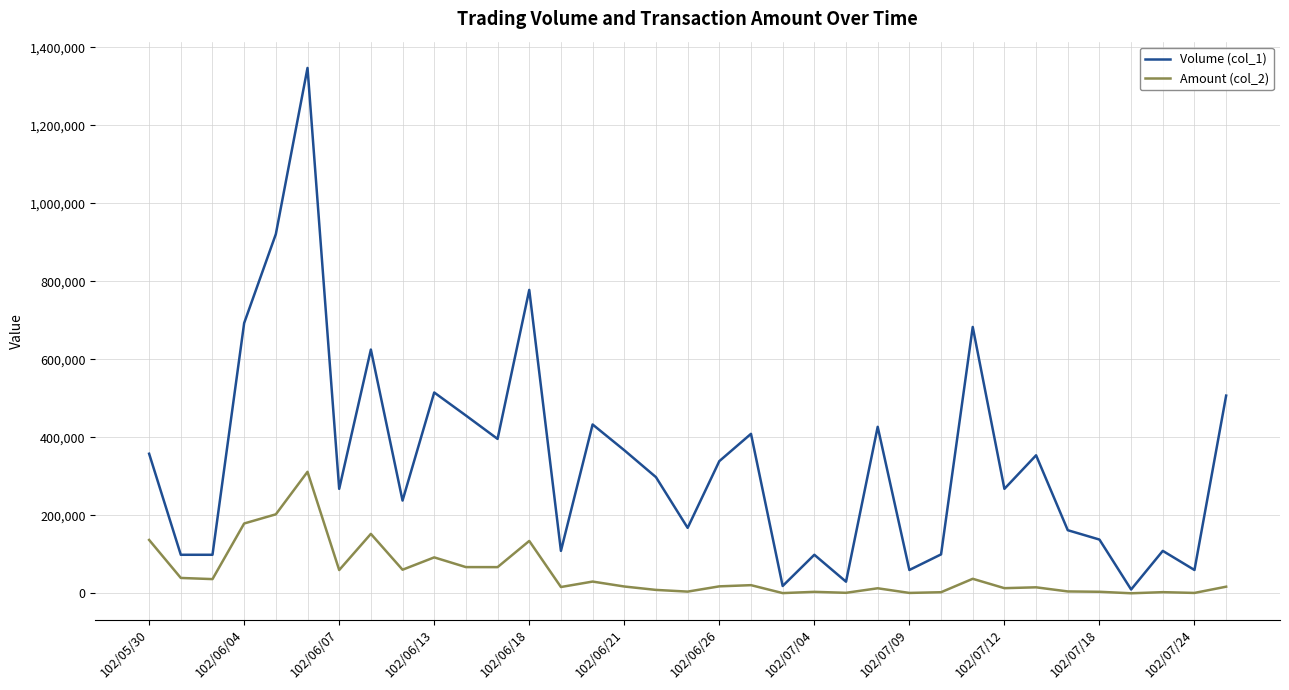

Rank the series by their average value, from highest to lowest.

Volume (col_1), Amount (col_2)